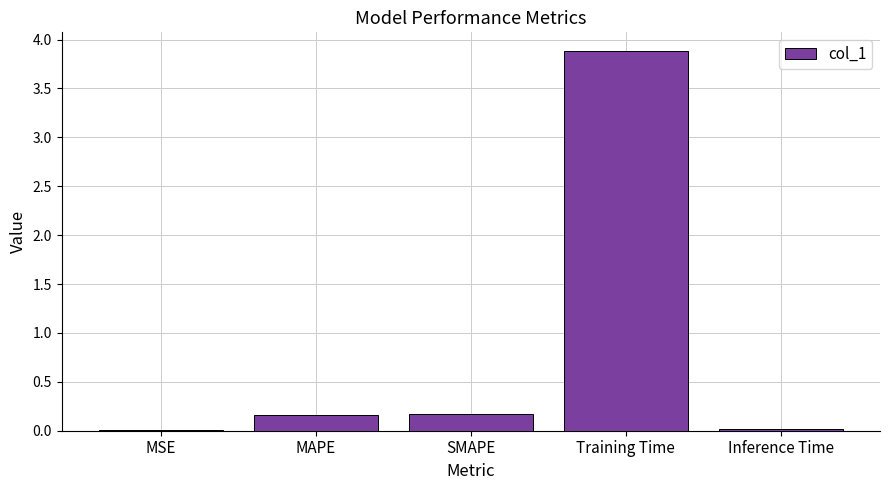

What is the sum of all values?

4.2